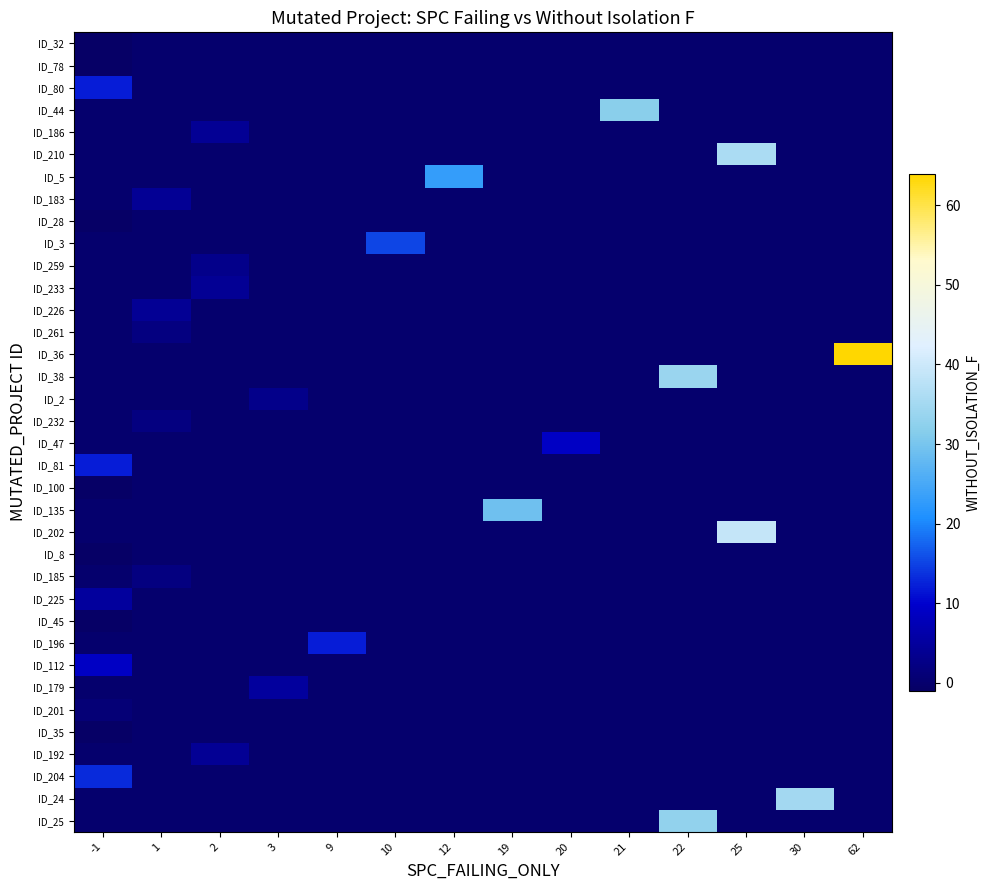

Rank the series at -1 from lowest to highest value.

ID_35, ID_45, ID_8, ID_100, ID_28, ID_78, ID_32, ID_25, ID_24, ID_192, ID_179, ID_196, ID_185, ID_202, ID_135, ID_47, ID_232, ID_2, ID_38, ID_36, ID_261, ID_226, ID_233, ID_259, ID_3, ID_183, ID_5, ID_210, ID_186, ID_44, ID_201, ID_225, ID_112, ID_81, ID_80, ID_204